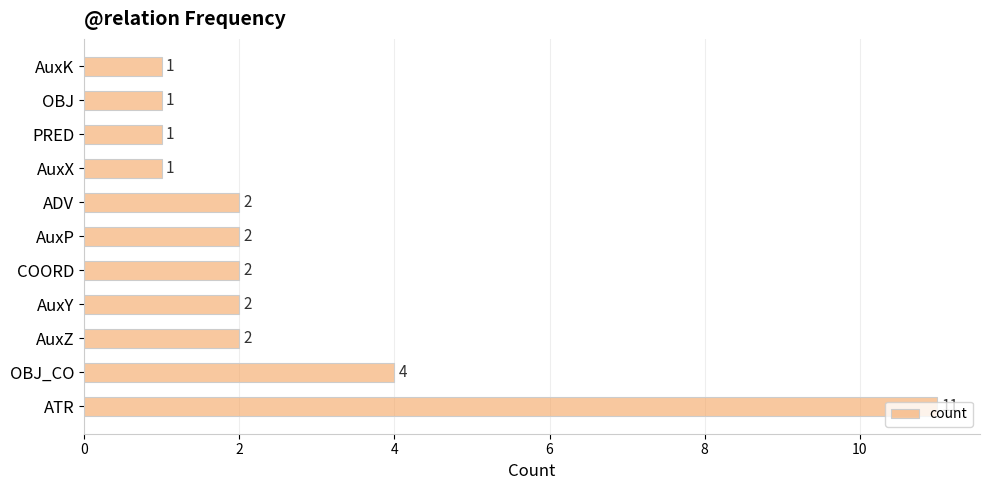

What is the change in value from ATR to AuxX?

-10